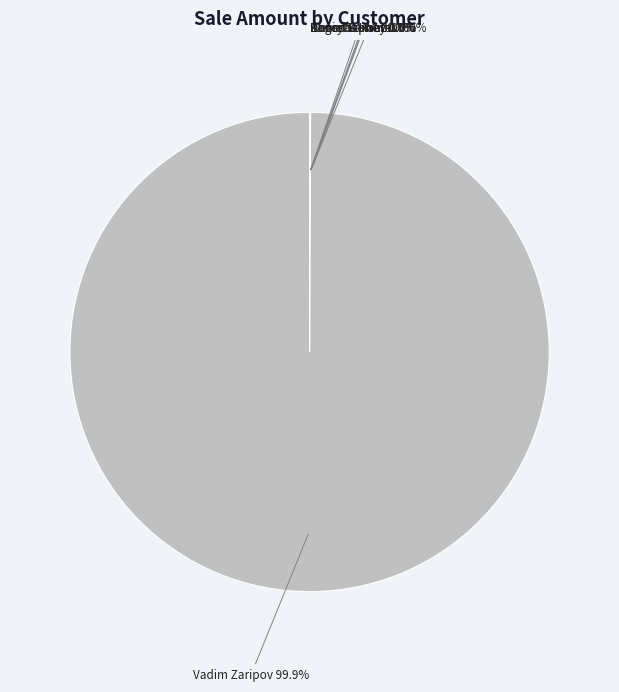

Is there any slice that represents more than half of the pie?

Yes